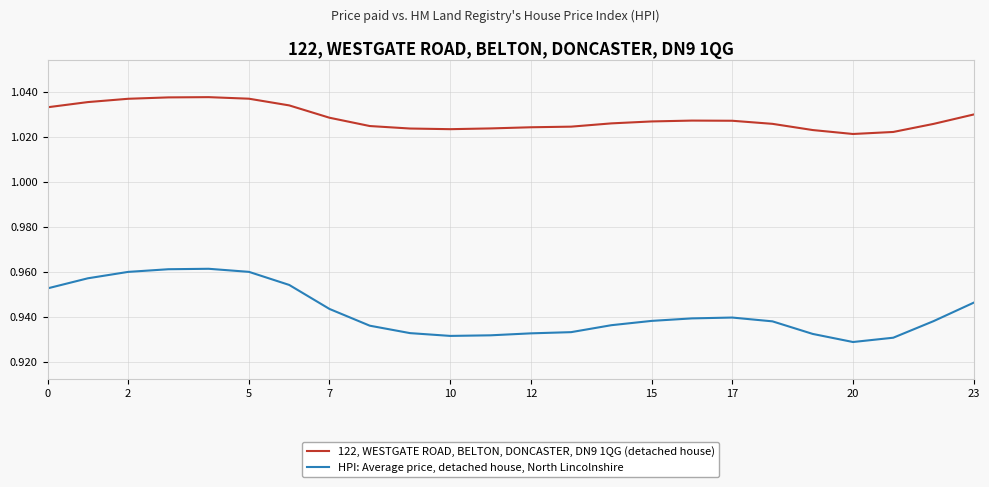

List the series in order of their peak value, highest first.

122, WESTGATE ROAD, BELTON, DONCASTER, DN9 1QG (detached house), HPI: Average price, detached house, North Lincolnshire